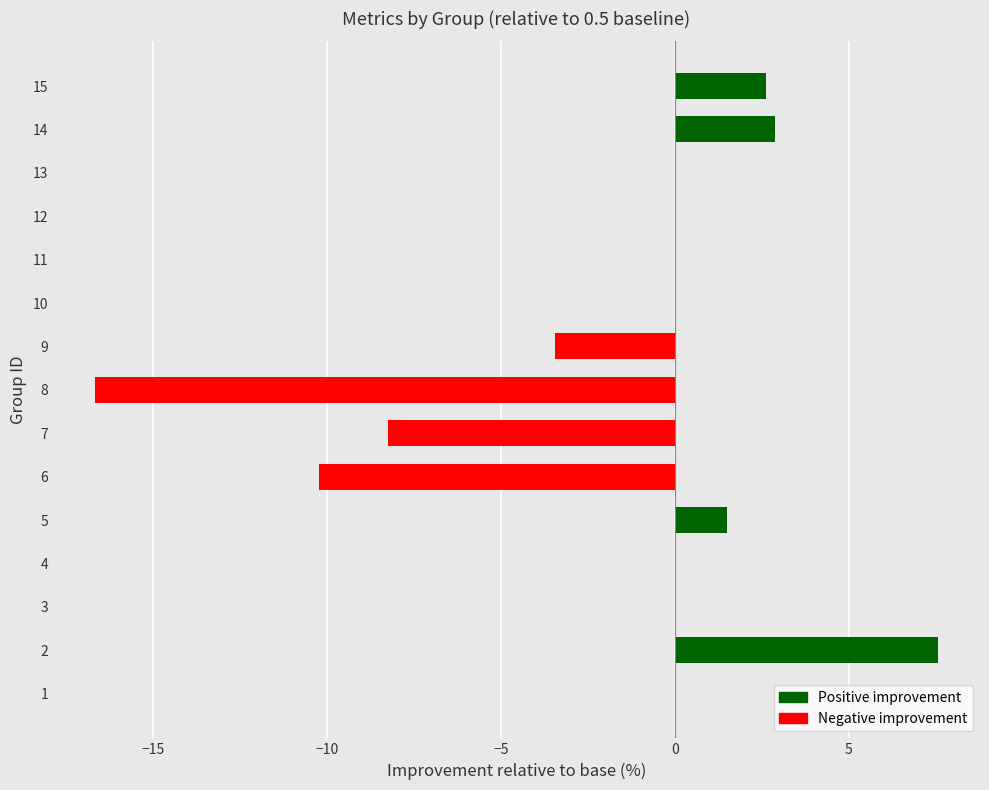

Reading bottom to top, what are all the values shown in this chart?

1=0.0	2=7.6	3=0.0	4=0.0	5=1.5	6=-10.2	7=-8.2	8=-16.7	9=-3.4	10=0.0	11=0.0	12=0.0	13=0.0	14=2.9	15=2.6